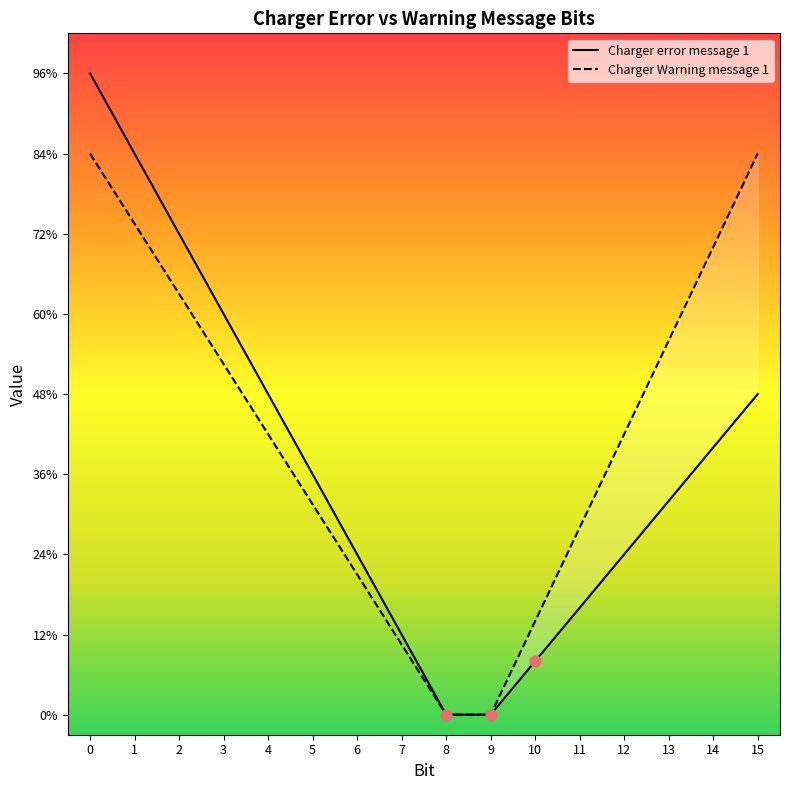

Which series contains the lowest Y value?

Charger error message 1